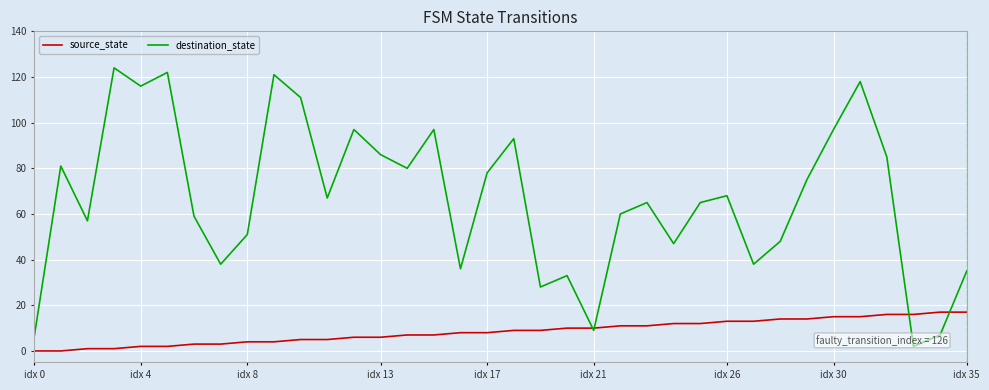

What are all the series names shown in the legend?

source_state, destination_state